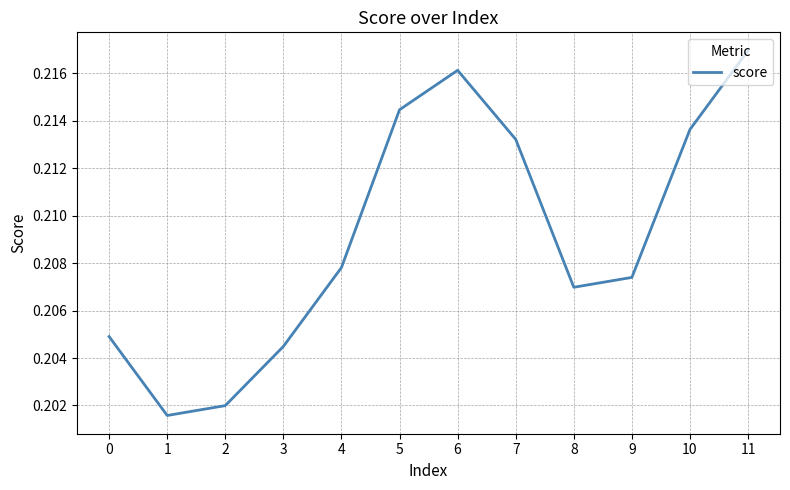

Is this an area chart (filled region under the line)?

No